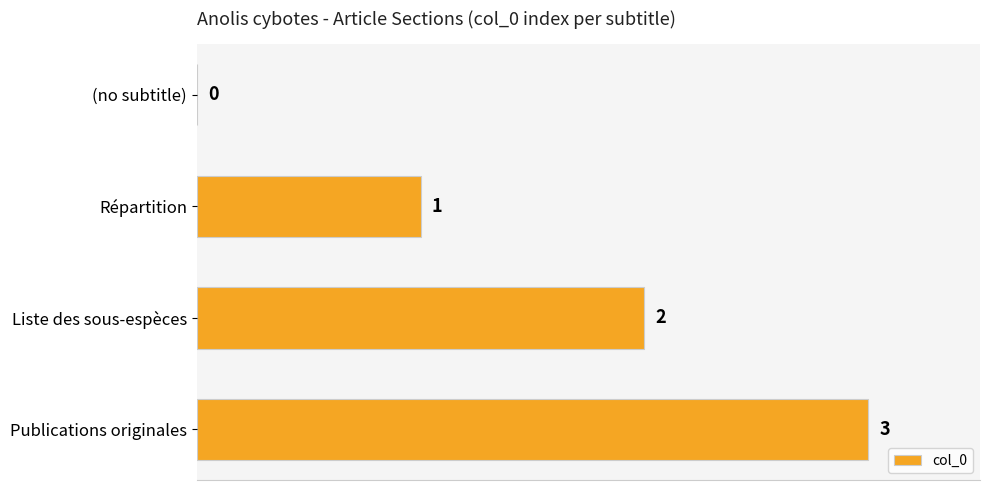

Are the bars grouped side by side (vs. stacked)?

No